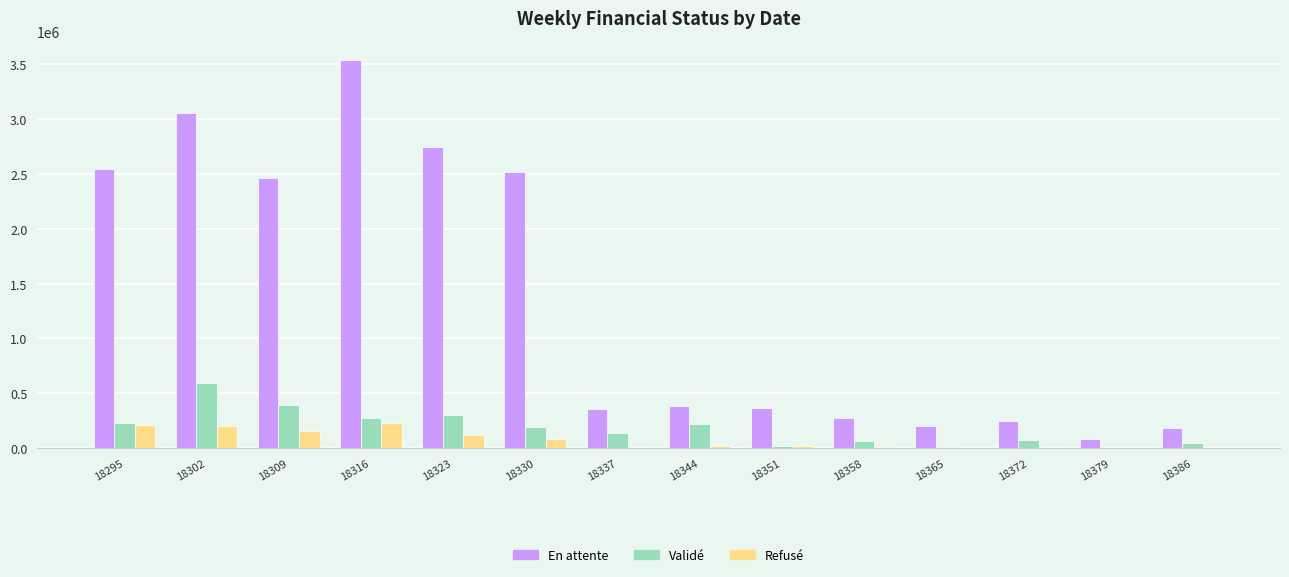

What is the total value across all series at 18316?

4043068.1